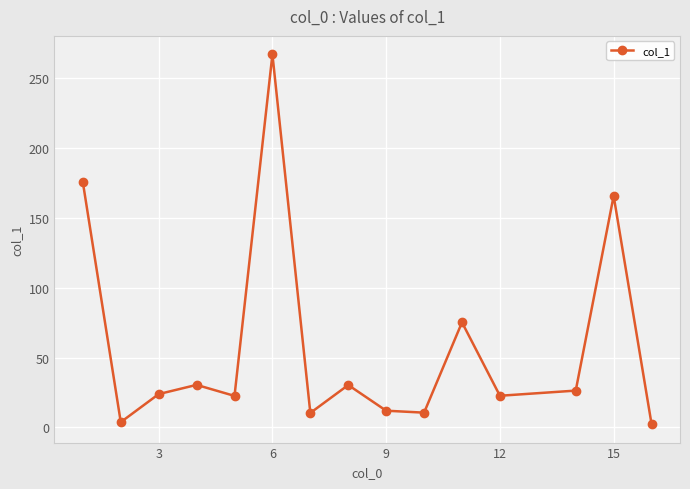

True or false: there are more than 2 points higher than both neighbors.

True